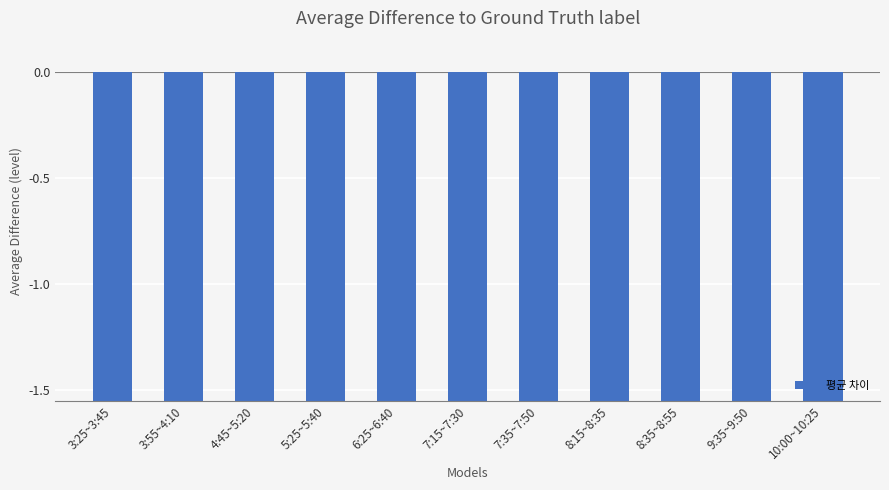

Where is the data nearest to the value -5?

3:55~4:10